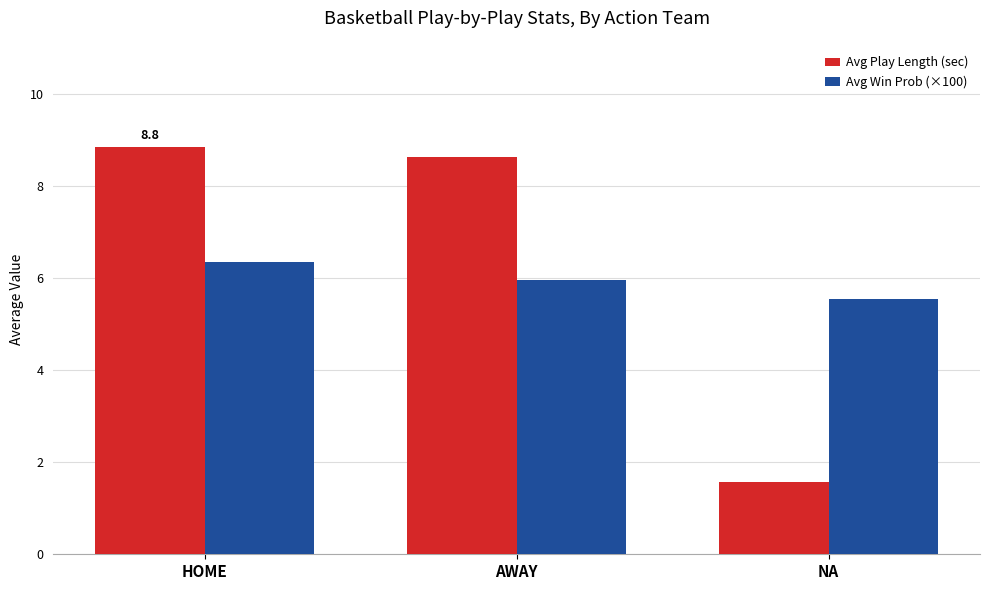

Where is Avg Win Prob (×100) nearest to the value 5?

NA